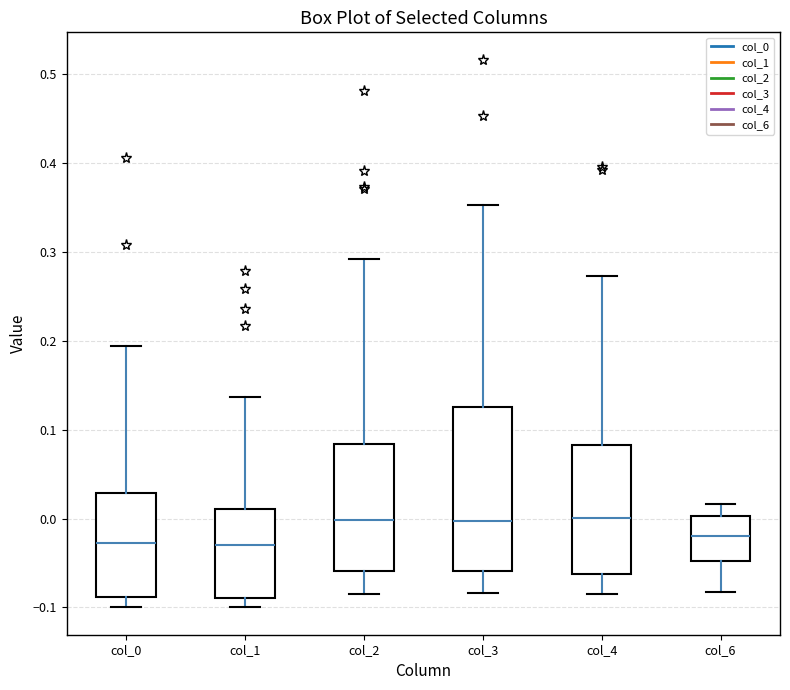

Where does the upper whisker of the box for col_2 end on the y-axis? The values are not printed on the chart, so give them approximately, as read against the axis.

0.29